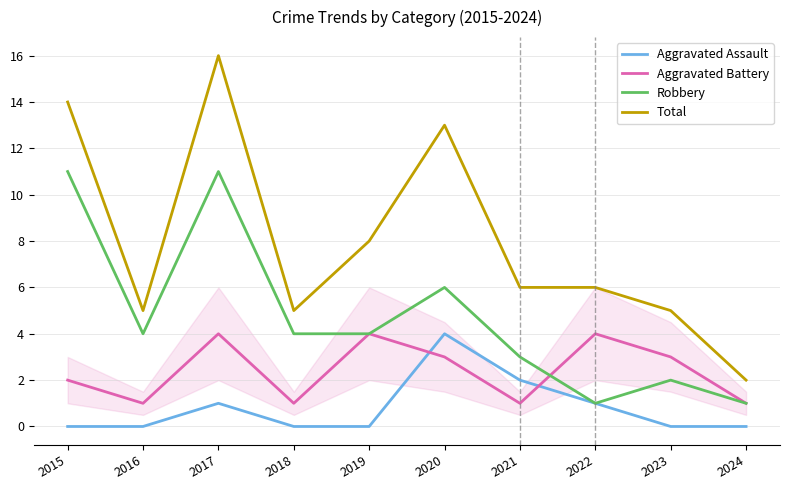

Reading left to right, list all the values displayed in this chart.

Aggravated Assault: 0	0	1	0	0	4	2	1	0	0
Aggravated Battery: 2	1	4	1	4	3	1	4	3	1
Robbery: 11	4	11	4	4	6	3	1	2	1
Total: 14	5	16	5	8	13	6	6	5	2